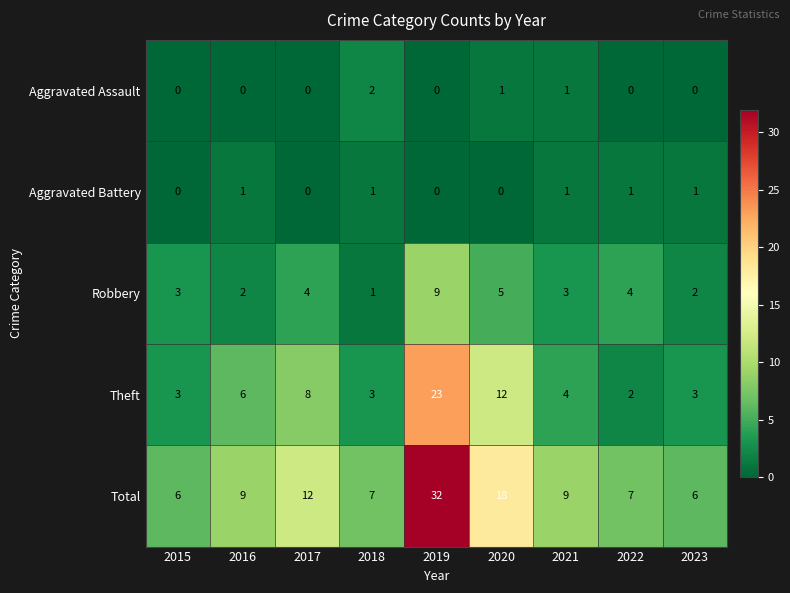

At 2022, list the series in order from largest to smallest.

Total, Robbery, Theft, Aggravated Battery, Aggravated Assault